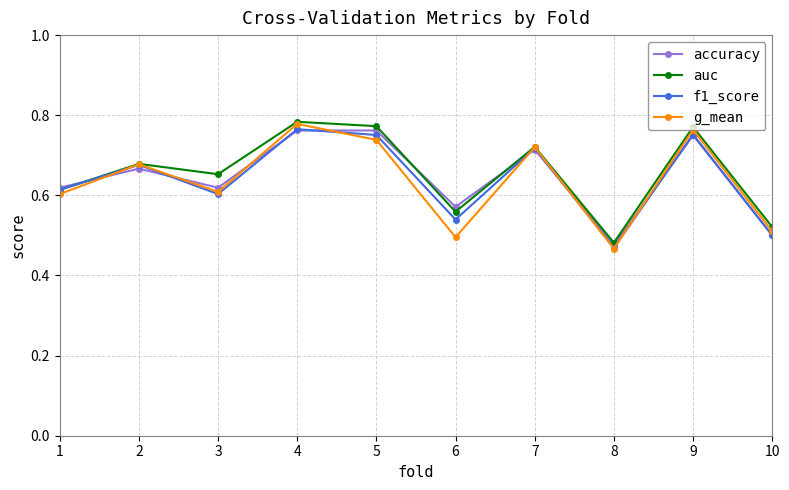

How many auc values are between 0 and 1?

10